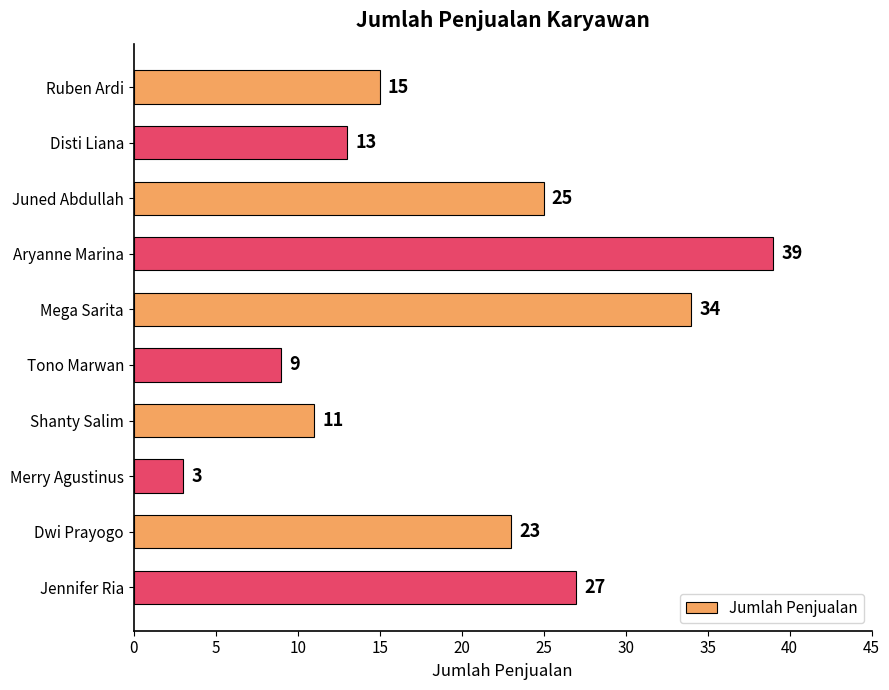

At which label is the value closest to 21?

Dwi Prayogo